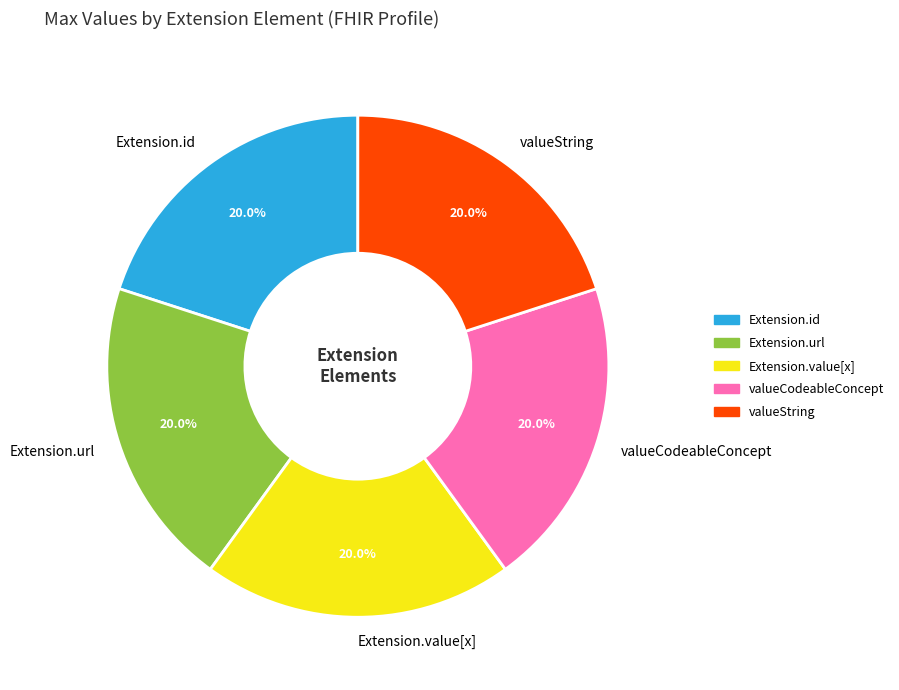

What portion of the pie excludes valueCodeableConcept?

80.0%